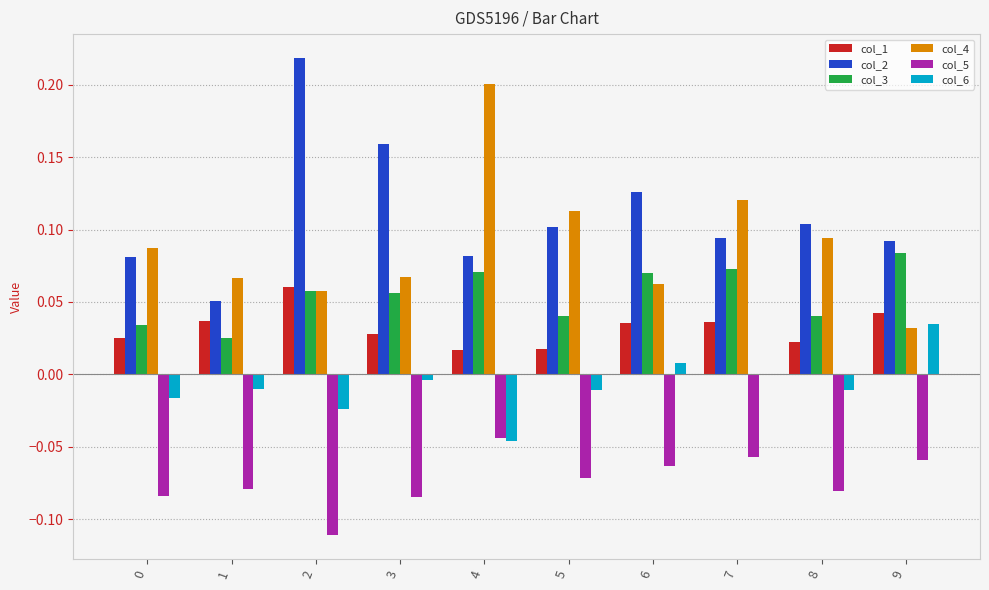

Which series has the largest total across all categories?

col_2